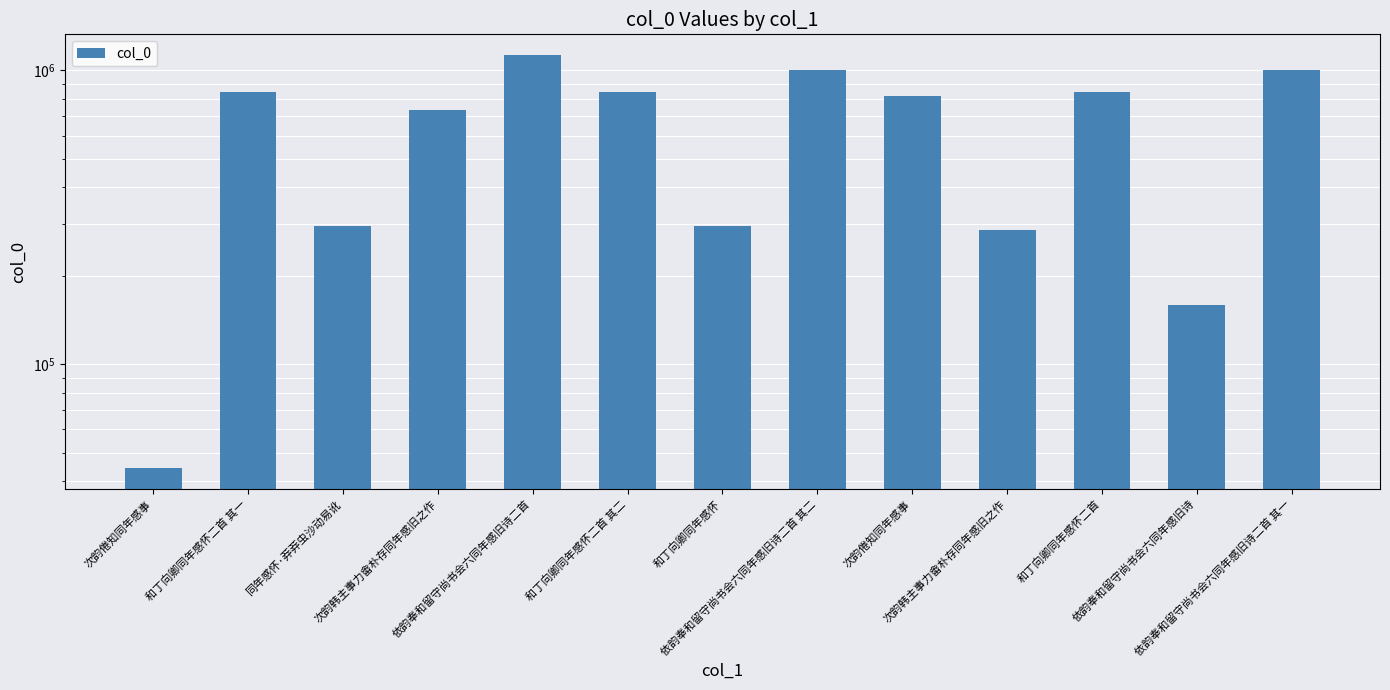

Where is the data nearest to the value 585850?

次韵韩主事力畬朴存同年感旧之作